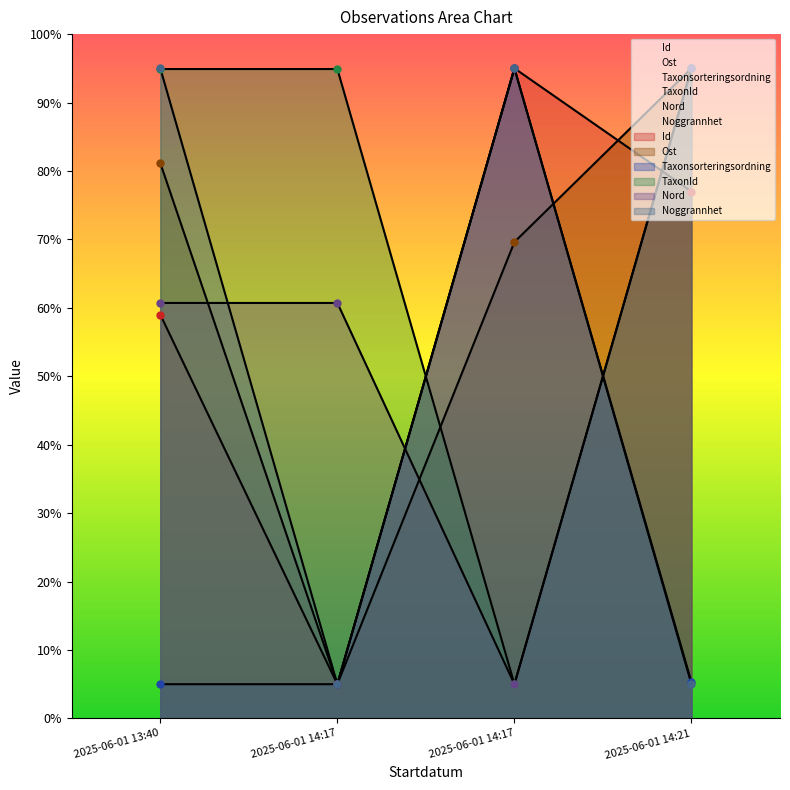

Rank the series at 2025-06-01 13:40 from lowest to highest value.

Taxonsorteringsordning, Id, Nord, Ost, TaxonId, Noggrannhet